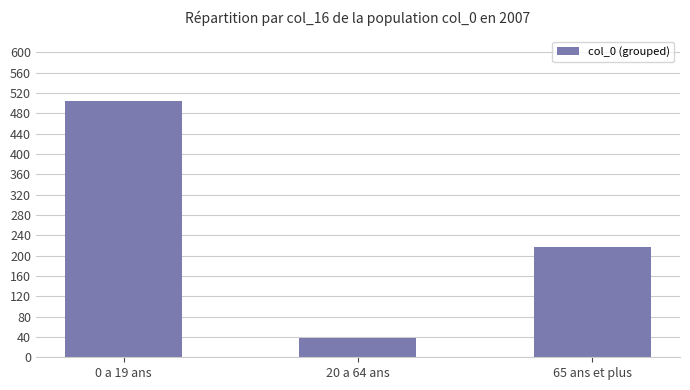

Rank the categories by value from lowest to highest.

20 a 64 ans, 65 ans et plus, 0 a 19 ans